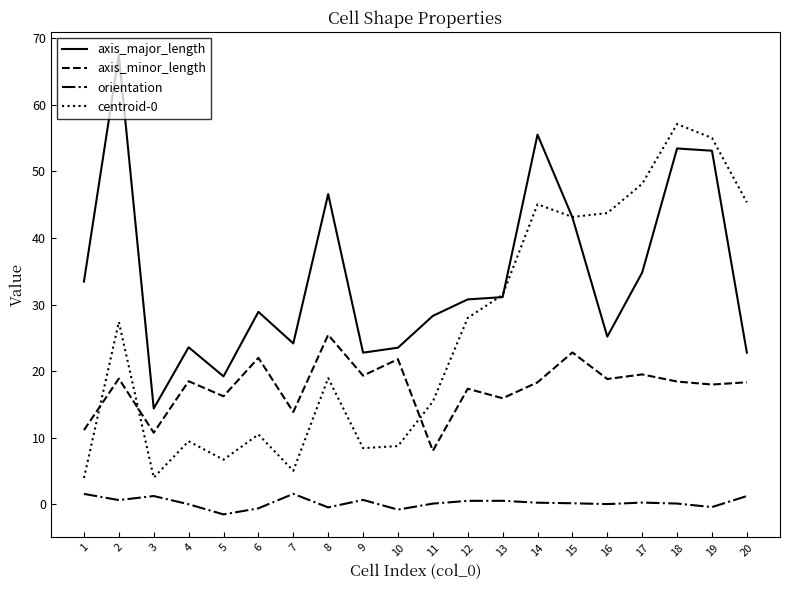

True or false: axis_major_length and orientation intersect in this chart.

False